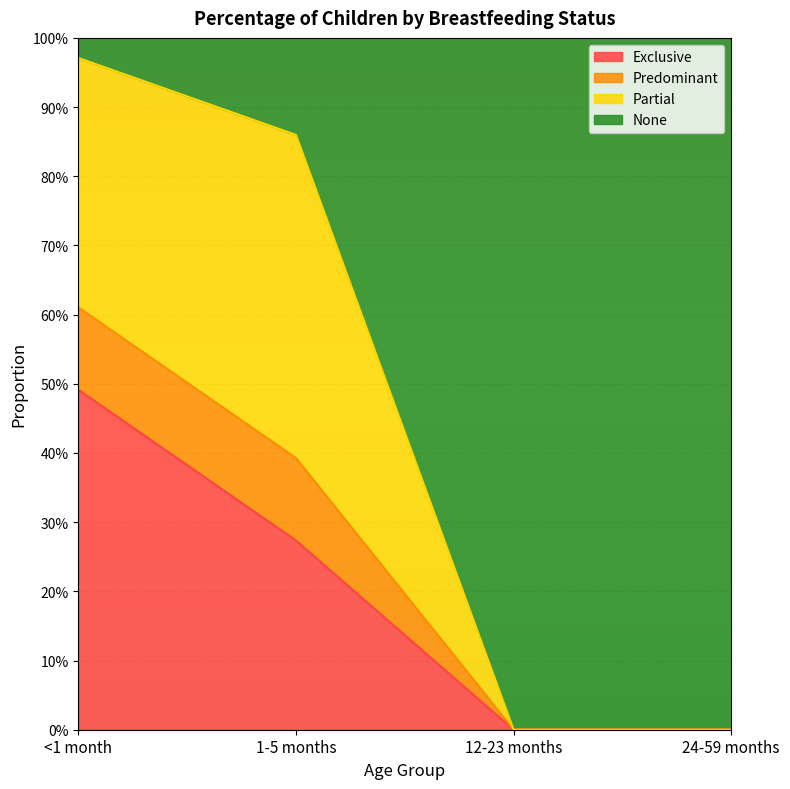

What is the difference between the second highest and second lowest values in the Exclusive series?

0.3